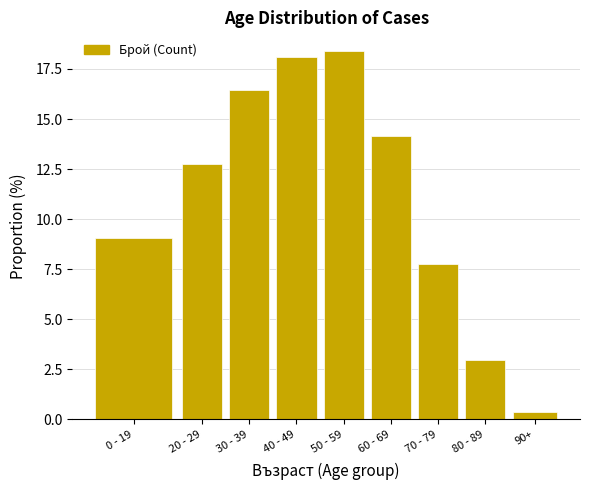

Reading left to right, list all the values displayed in this chart.

9.1	12.8	16.4	18.1	18.4	14.1	7.8	3.0	0.4